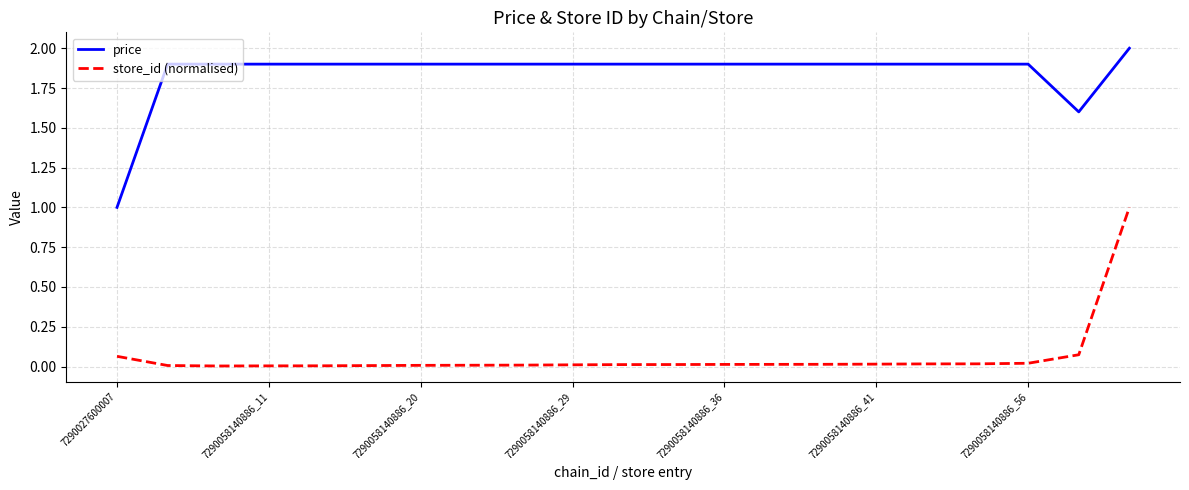

Rank the series by their average value, from highest to lowest.

price, store_id (normalised)